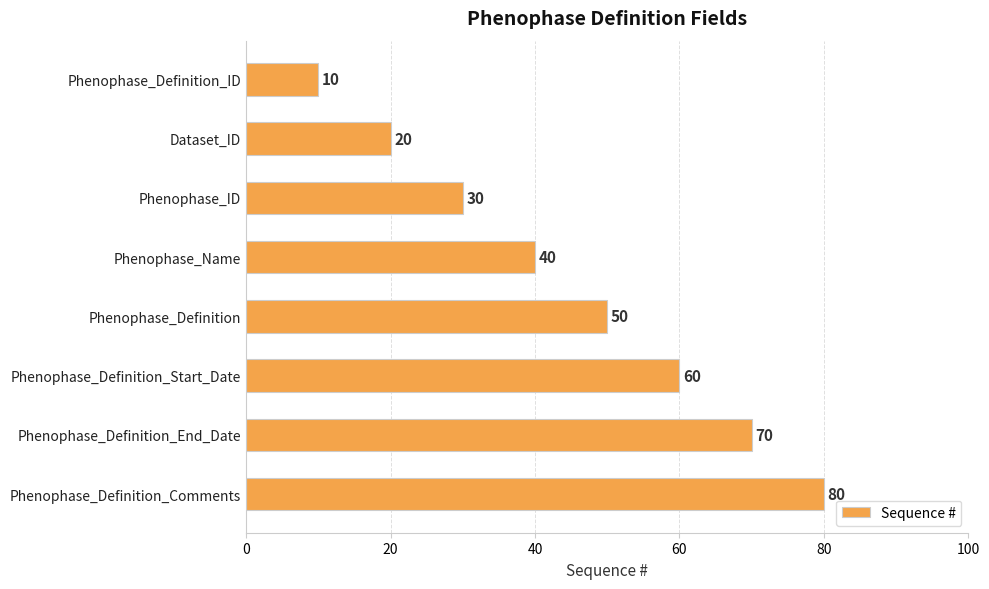

Are the bars grouped side by side (vs. stacked)?

No